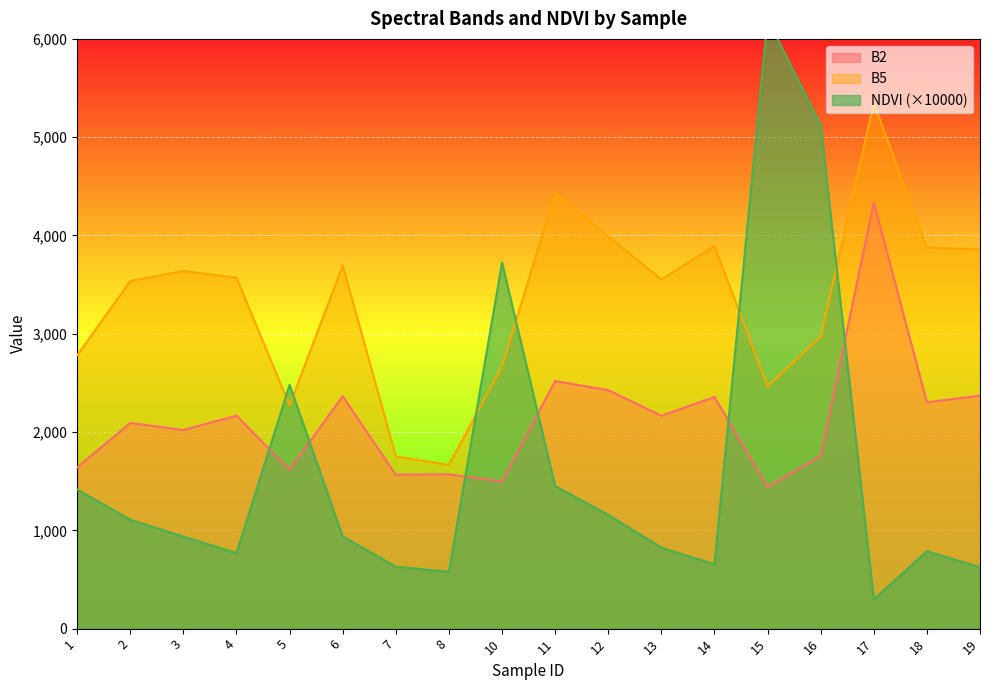

What is the average value of the B2 series?

2123